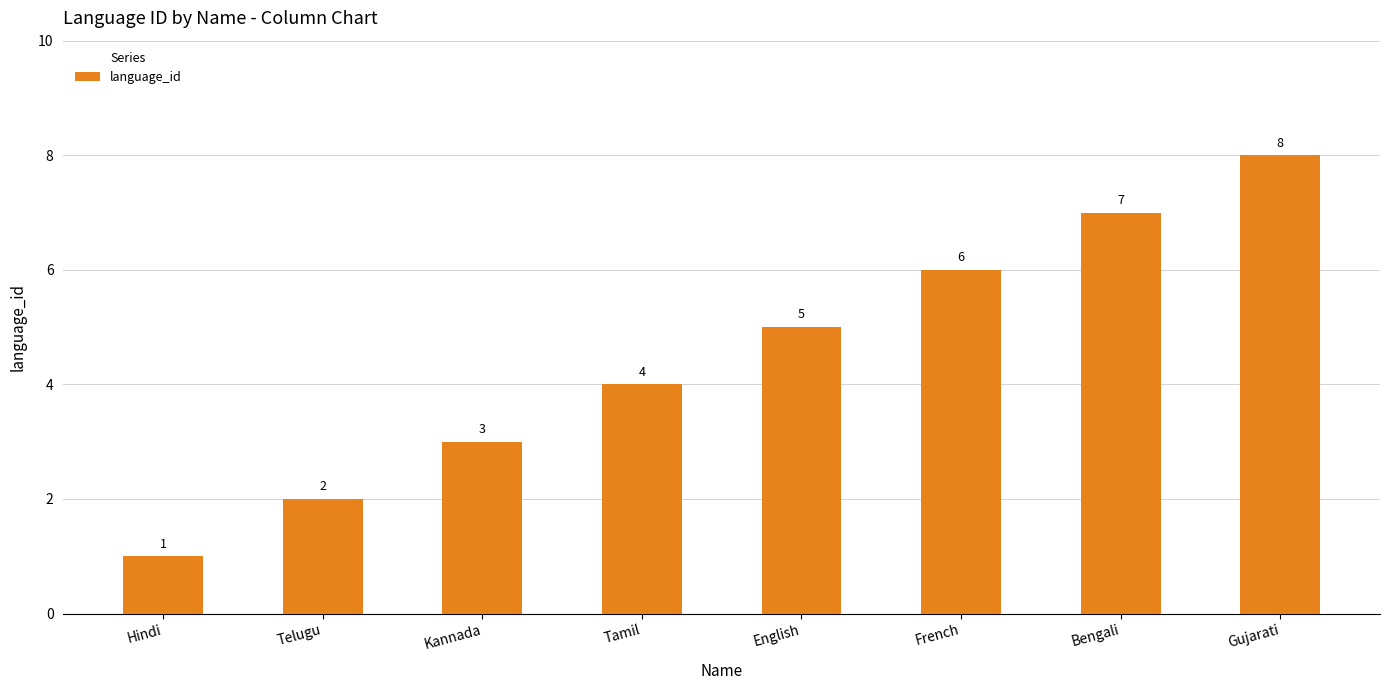

Reading right to left, transcribe all the data shown in this chart.

8	7	6	5	4	3	2	1